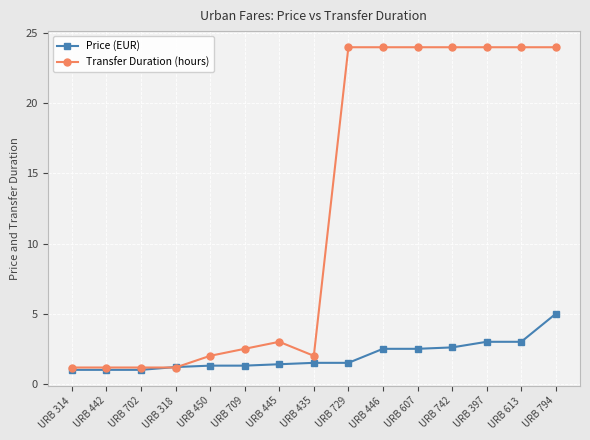

At URB 445, list the series in order from smallest to largest.

Price (EUR), Transfer Duration (hours)